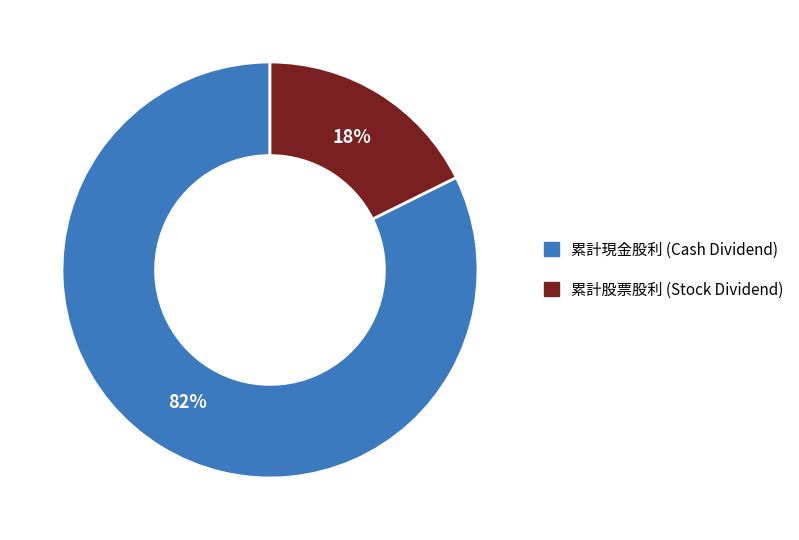

To the nearest percent, what is the average slice percentage?

50%